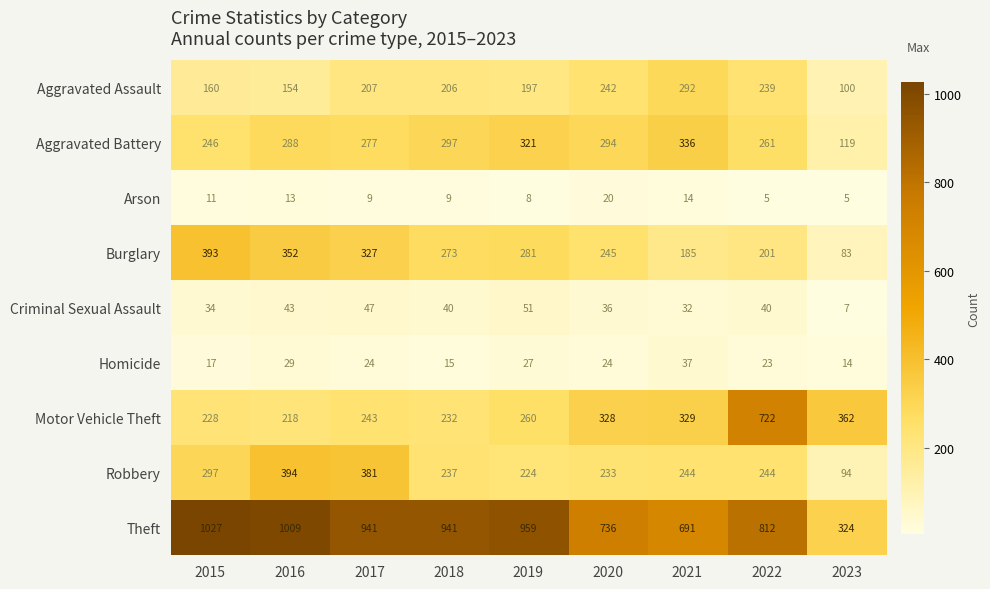

At which label does Theft first exceed 941?

2015